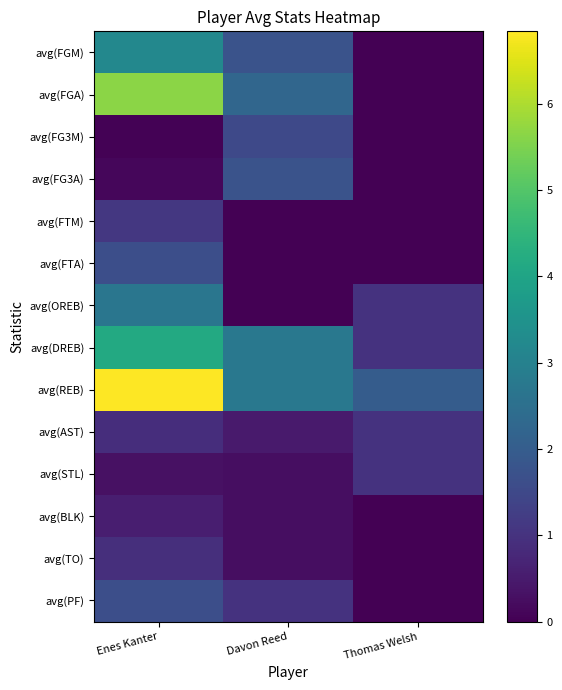

Which series has the largest total across all categories?

avg(REB)